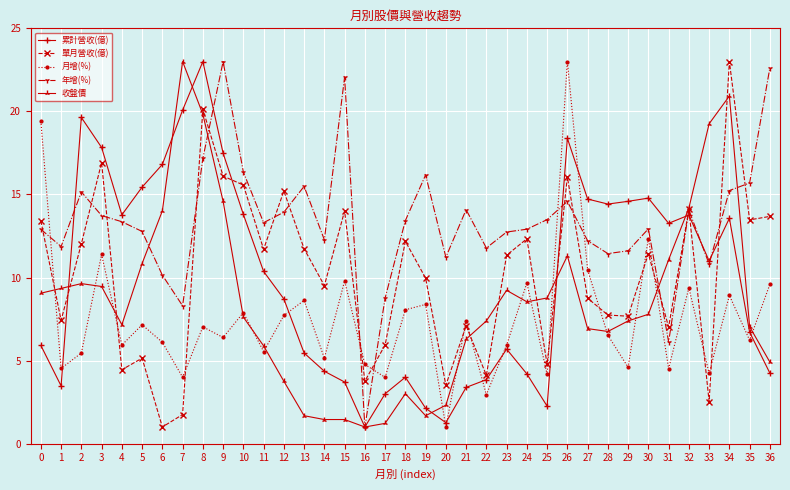

In 月增(%), how many points are higher than both neighbors (excluding endpoints)?

13